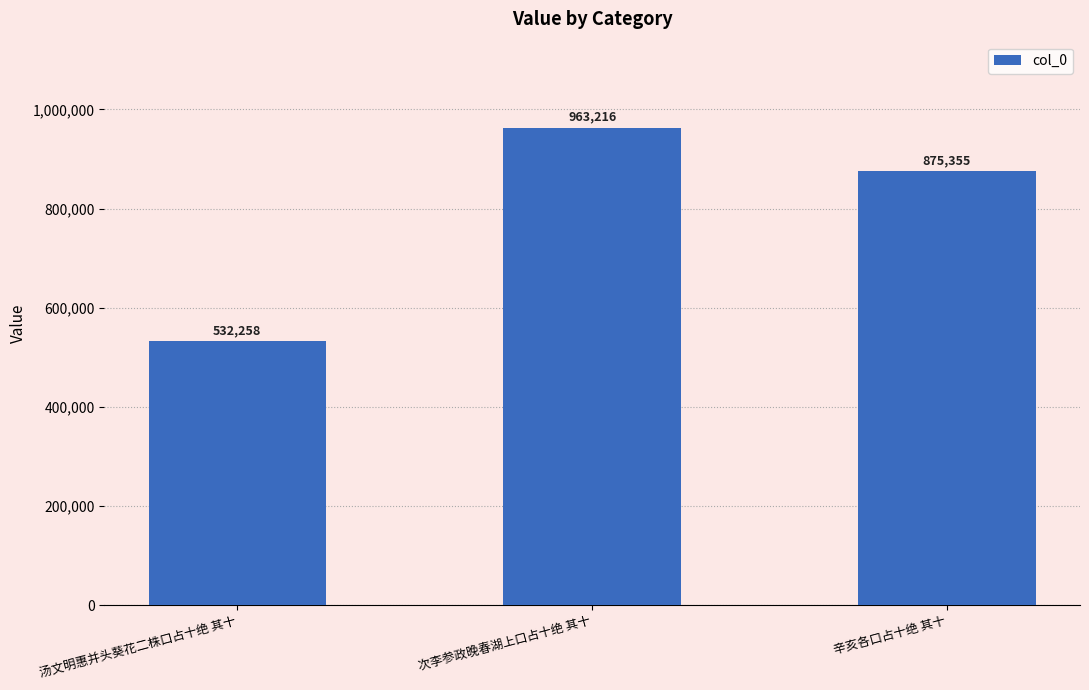

What is the label of the 1st bar from the right?

辛亥各口占十绝 其十